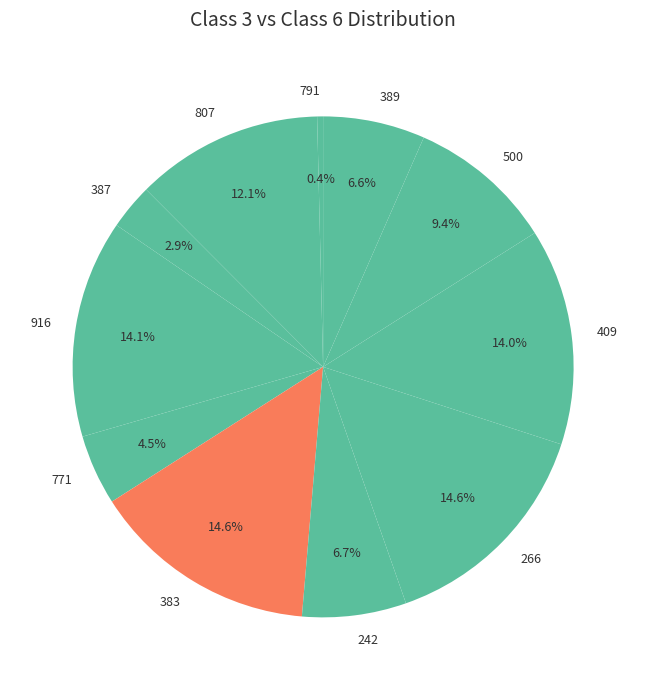

Is it true that 791 is 0% of the pie?

True